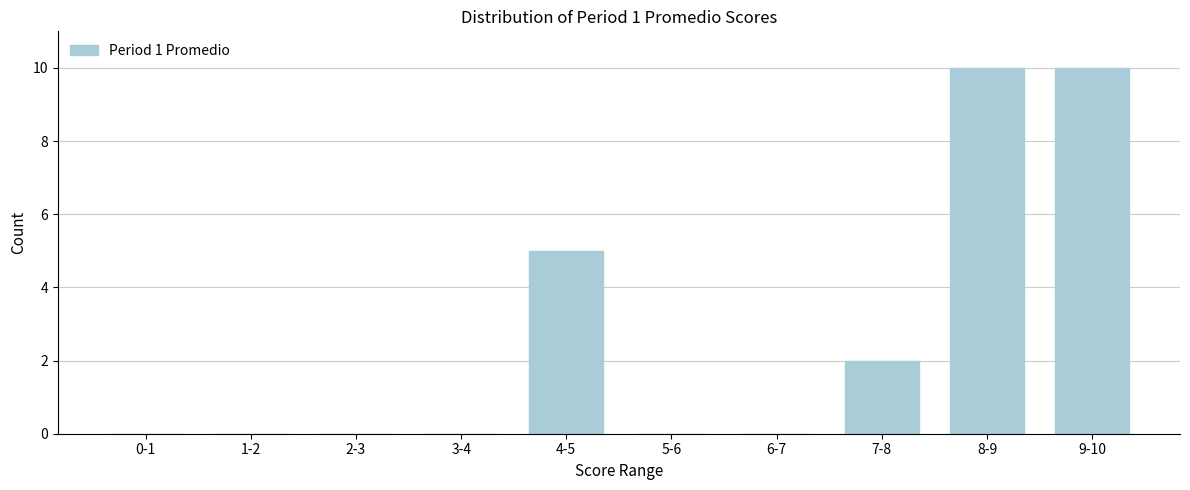

Reading left to right, what are all the values shown in this chart?

0-1=0	1-2=0	2-3=0	3-4=0	4-5=5	5-6=0	6-7=0	7-8=2	8-9=10	9-10=10